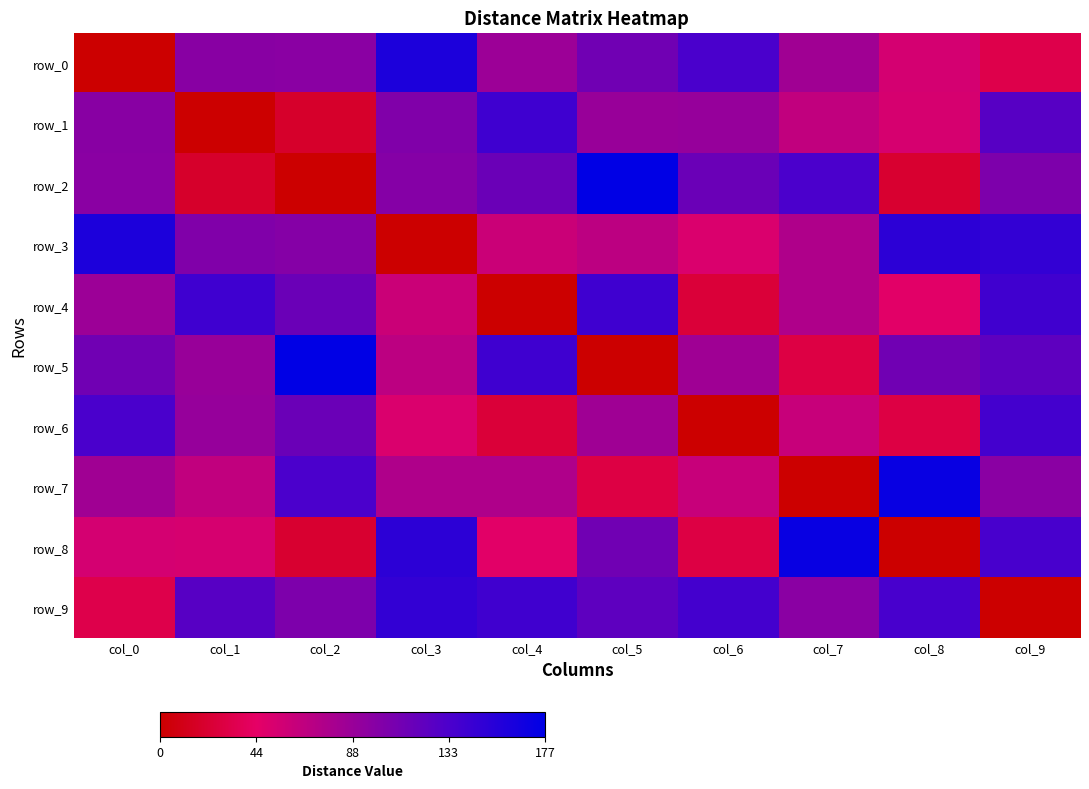

The value of row_6 at col_8 is 19. True or false?

False